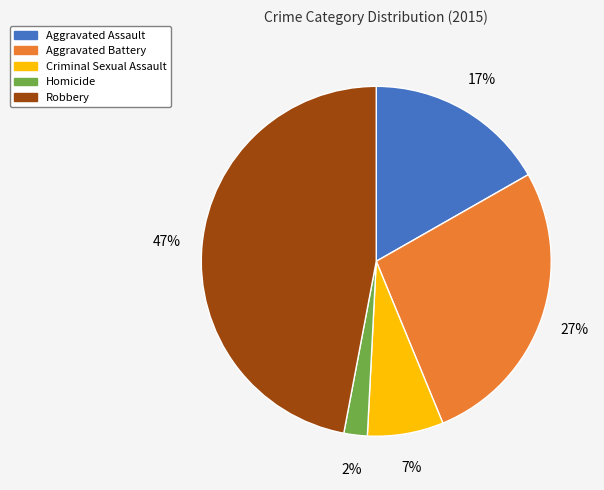

To the nearest percent, what percentage of the pie is Homicide?

2%